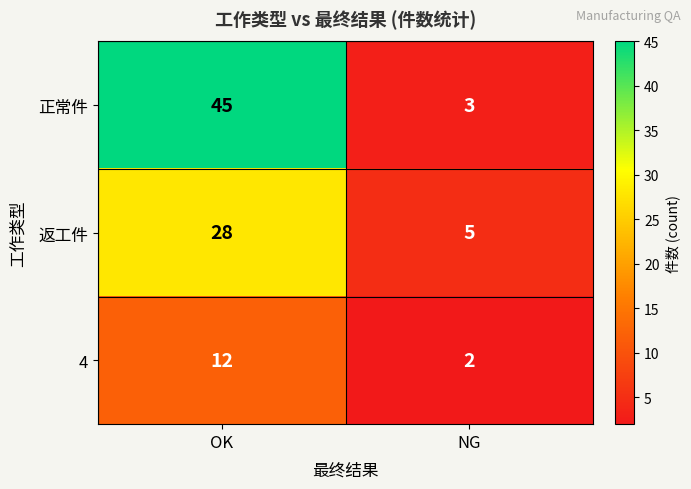

How many categories are shown in the chart?

2